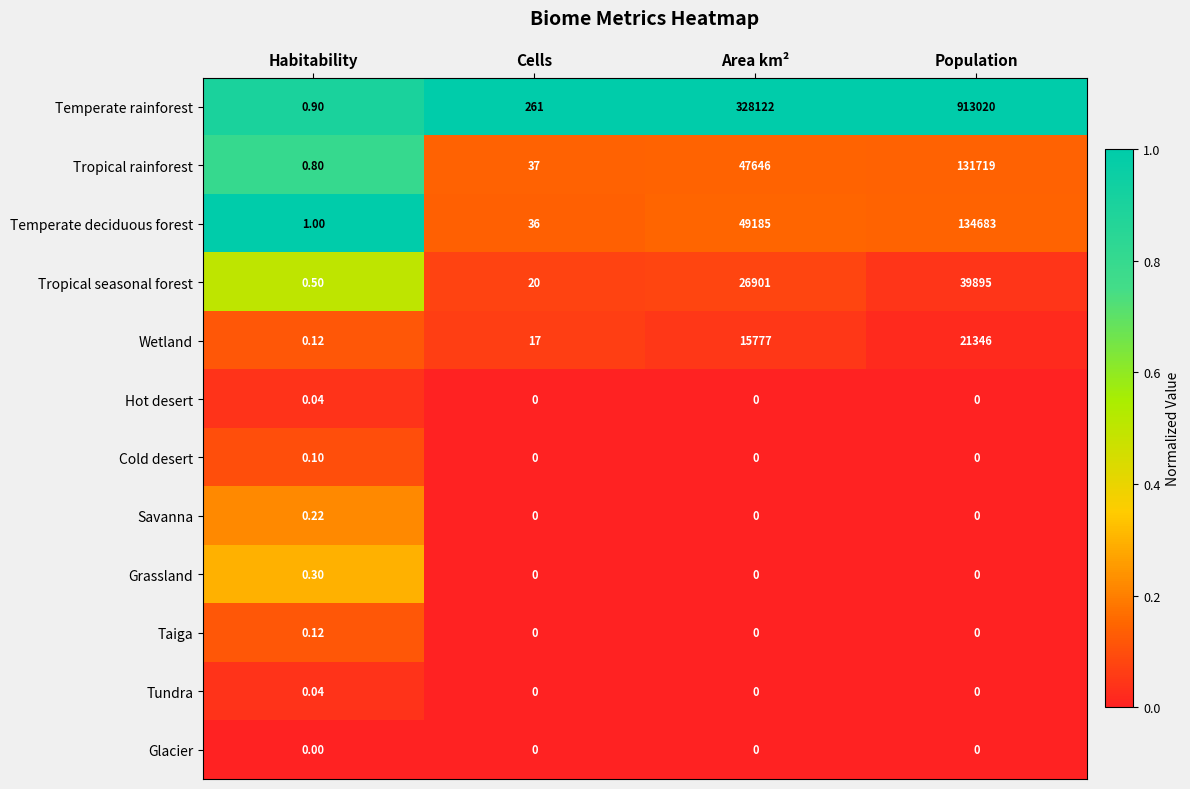

At which category does the chart reach its peak across all series?

Population